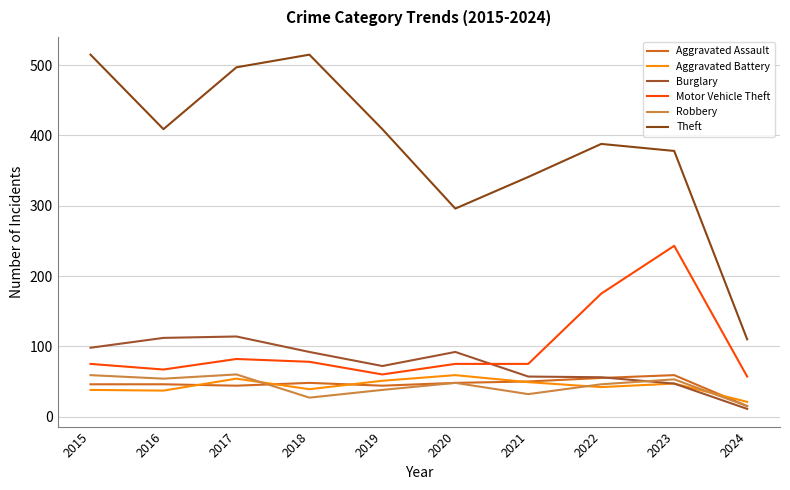

Which series has the largest range (max minus min)?

Theft